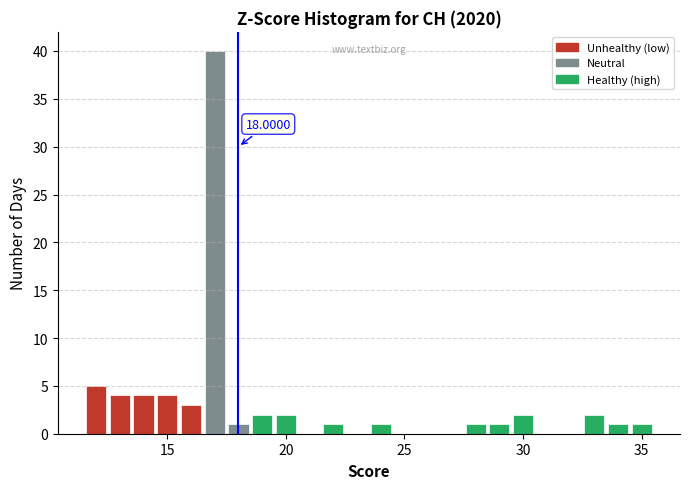

Around what value on the x-axis is the tallest bar? Give the approximate position of its centre, as read against the axis.

17.0